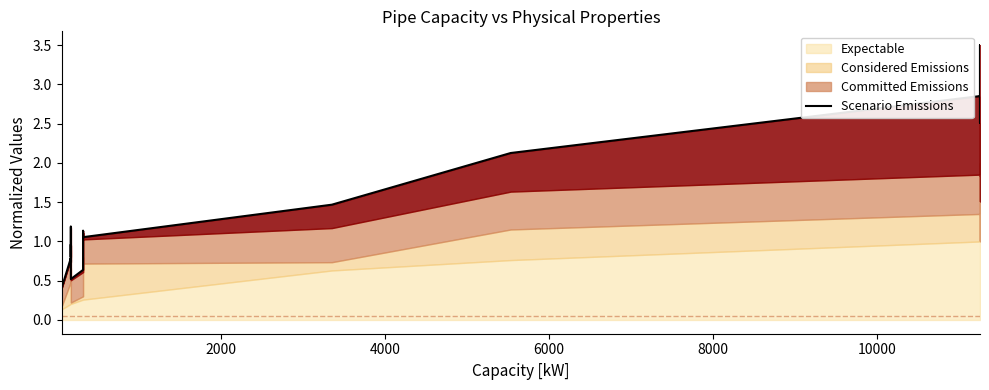

Reading left to right, transcribe all the data shown in this chart.

0.4	1.2	0.4	0.8	0.7	1.0	0.8	1.2	0.5	0.6	0.7	1.1	1.1	1.1	1.5	2.1	2.9	2.5	3.5	2.8